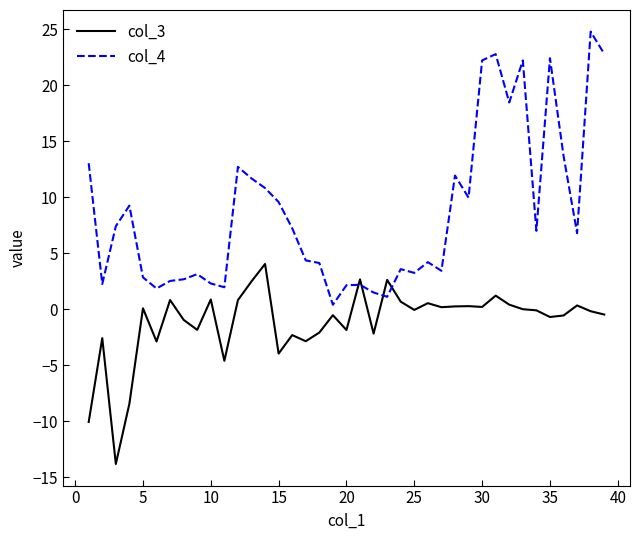

Does the chart have visible grid lines?

No